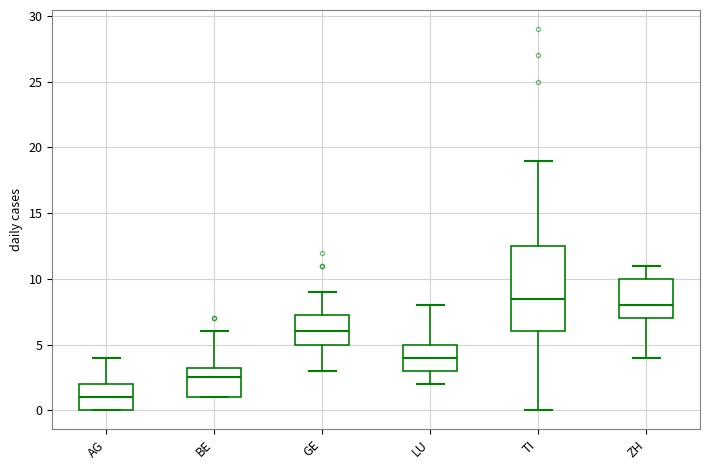

Which box has the lowest median line?

AG